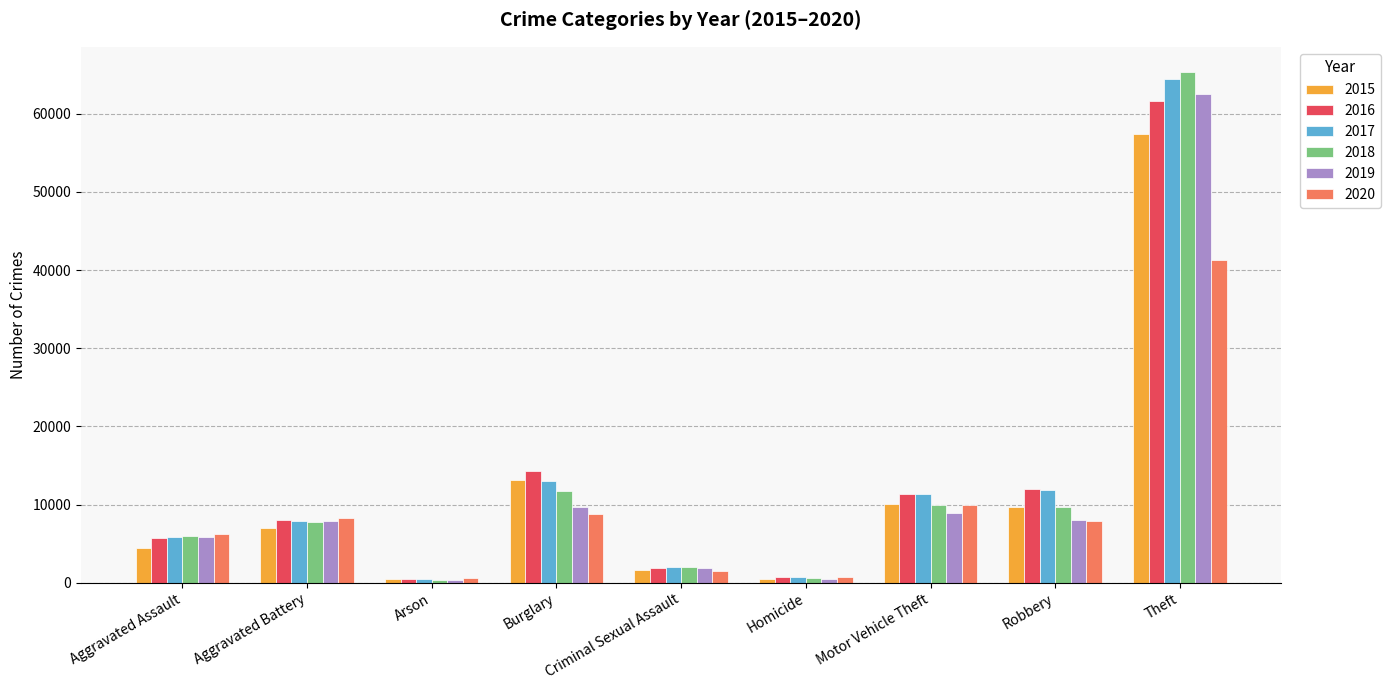

Where does the 2020 series first go above 7855?

Aggravated Battery